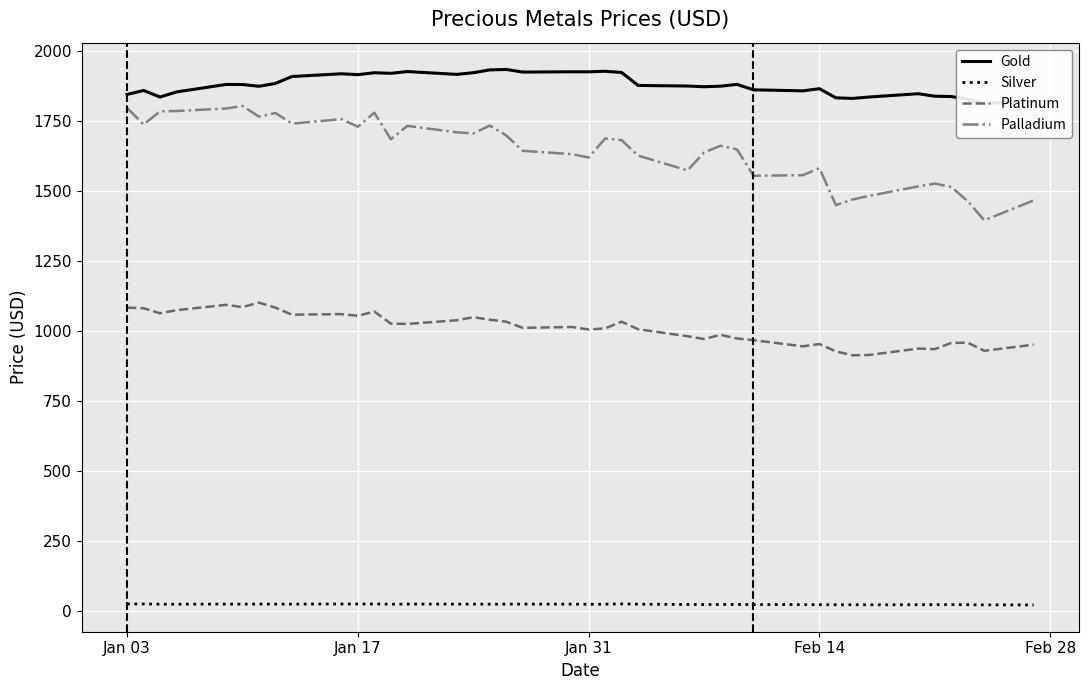

True or false: Silver and Palladium cross at least once.

False